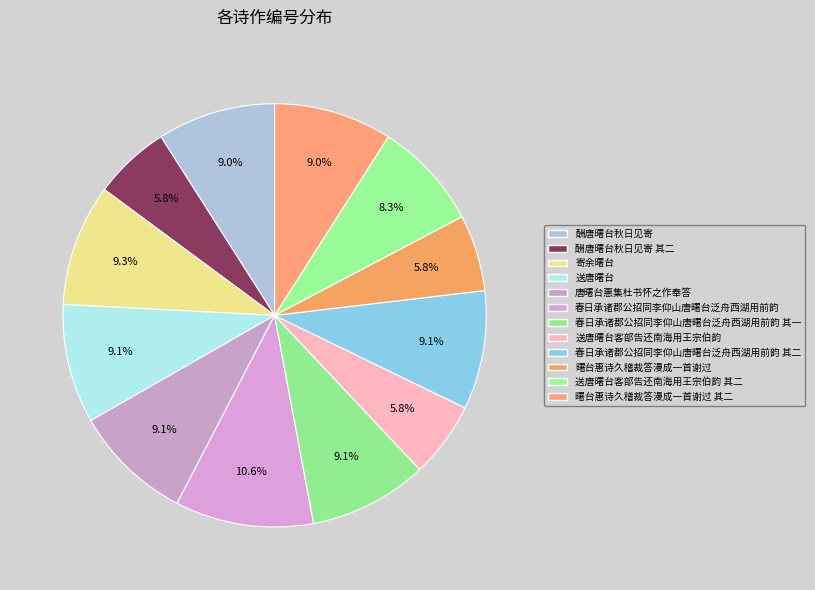

Is there a majority slice in this chart?

No